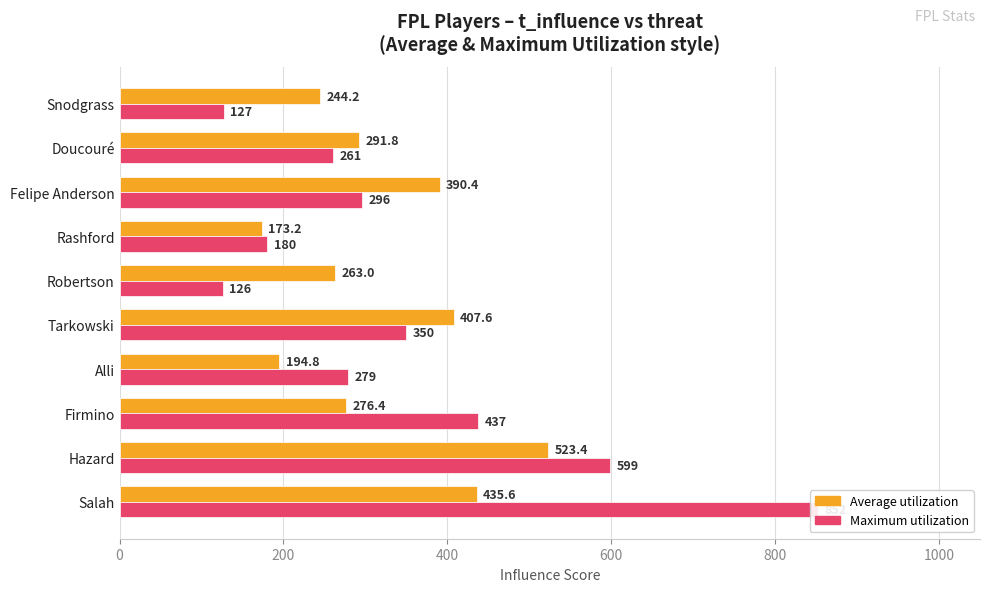

How many values in the Maximum utilization series exceed 296?

4